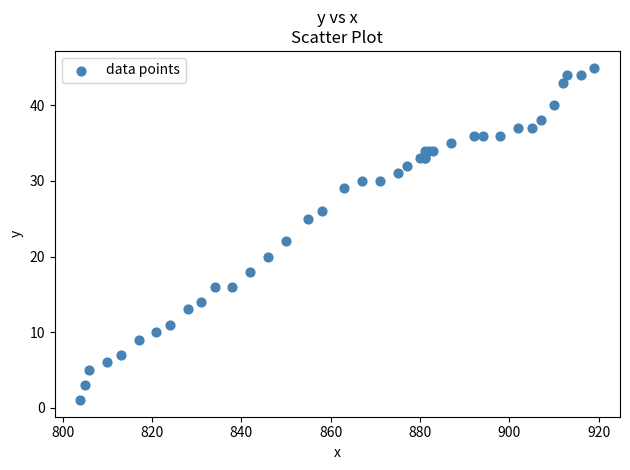

What Y value in the scatter plot is closest to 23?

22